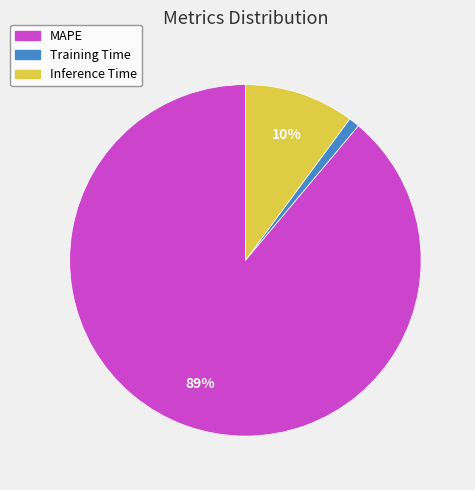

Is it true that Training Time is 1% of the pie?

True